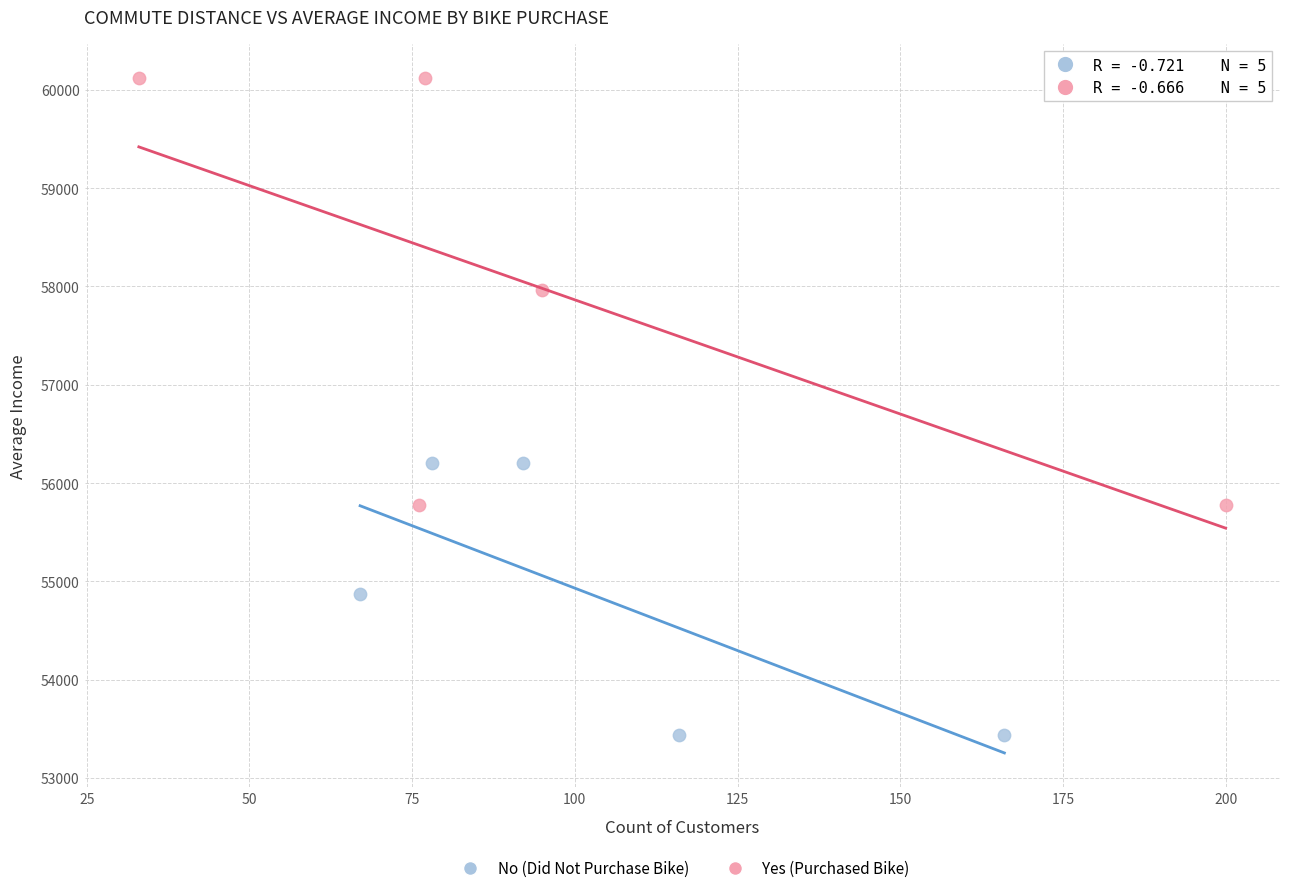

What are all the series names shown in the legend?

No (Did Not Purchase Bike), Yes (Purchased Bike)